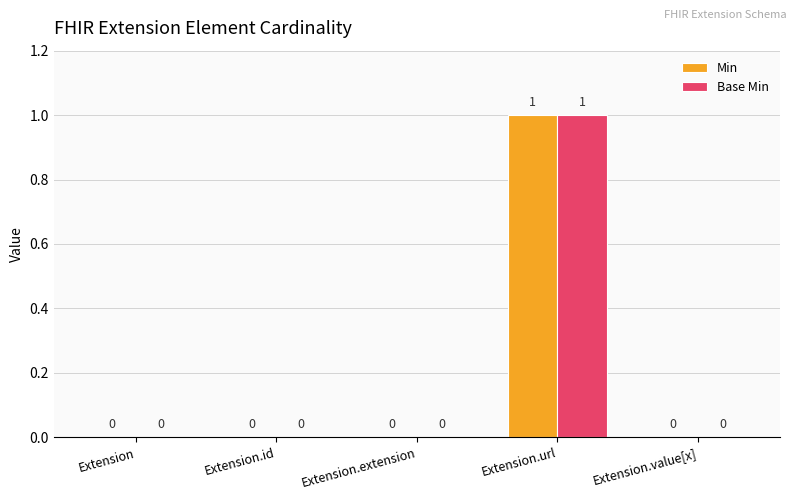

At which category does the chart reach its peak across all series?

Extension.url